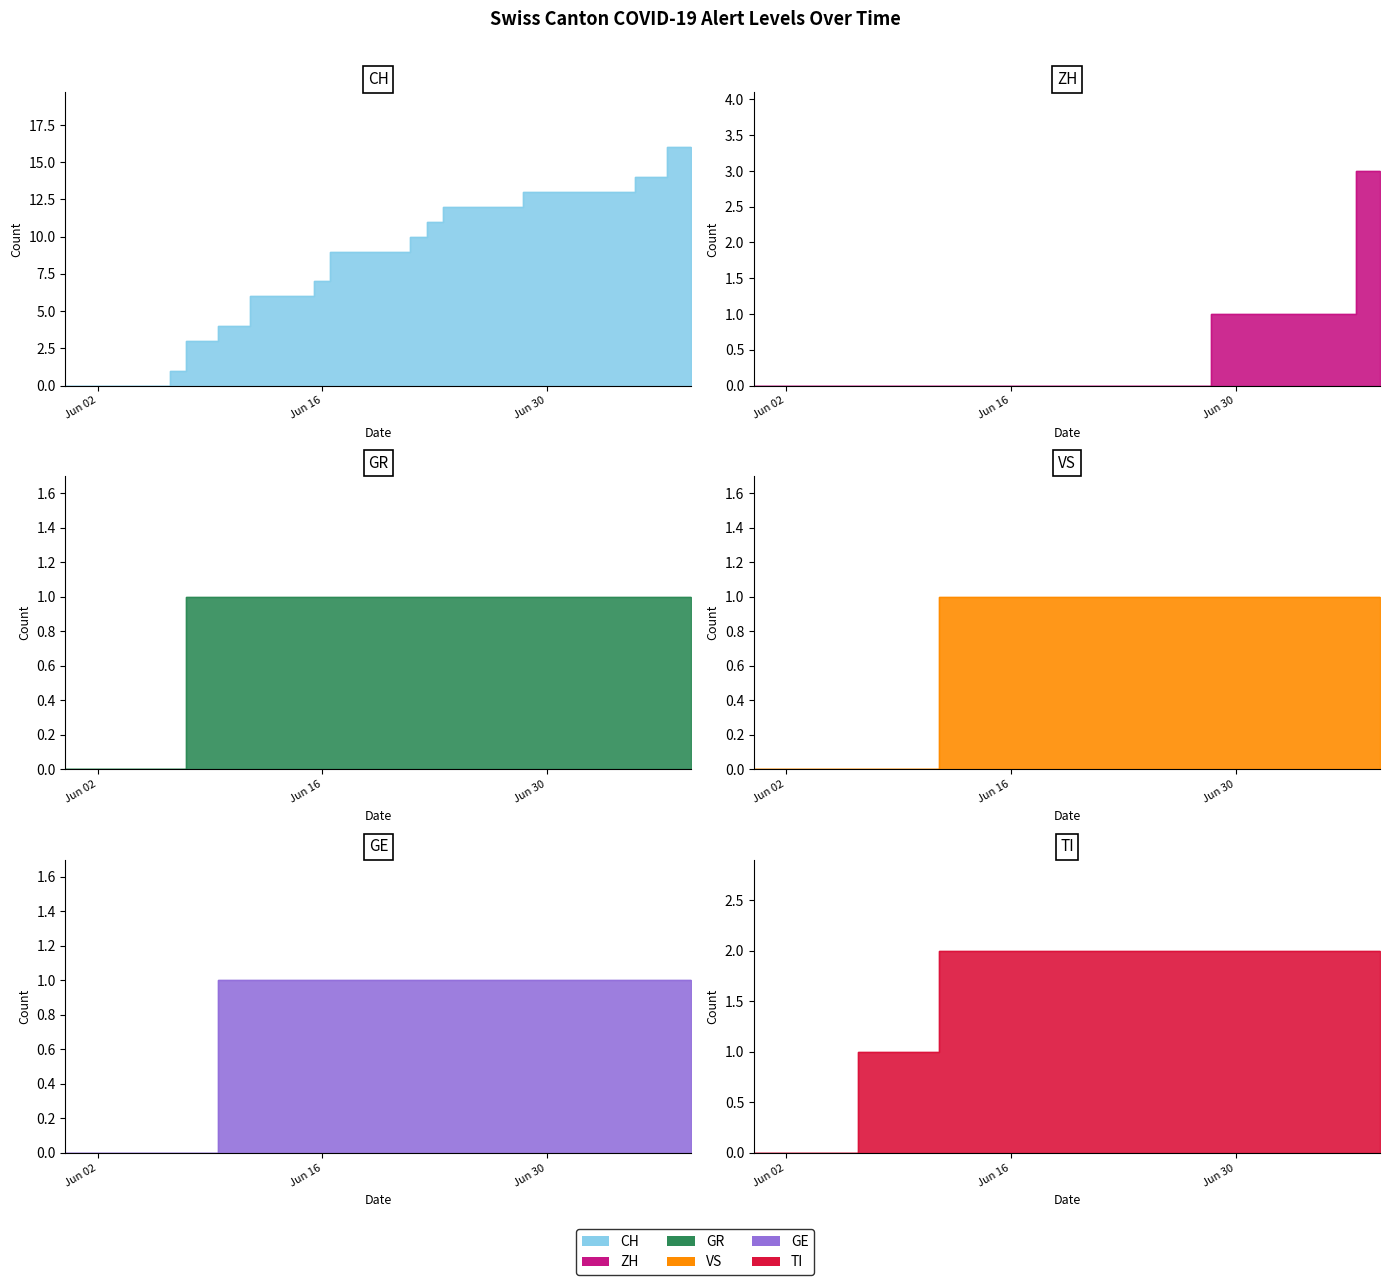

Which series has the largest range (max minus min)?

CH